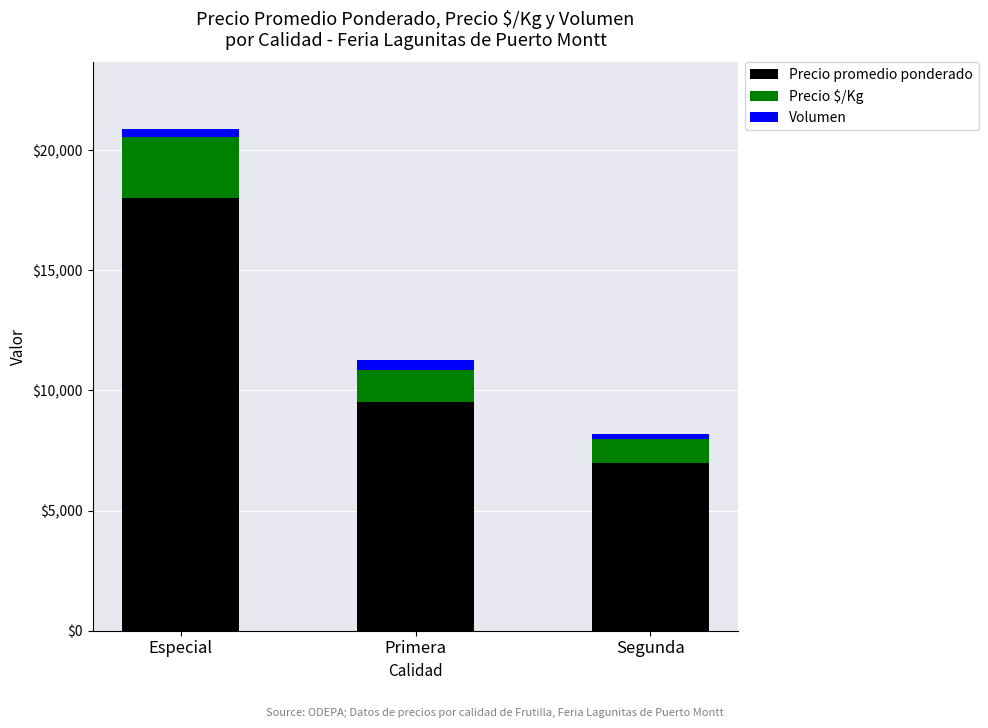

What is the sum of the Precio promedio ponderado values at Especial and Primera?

27500